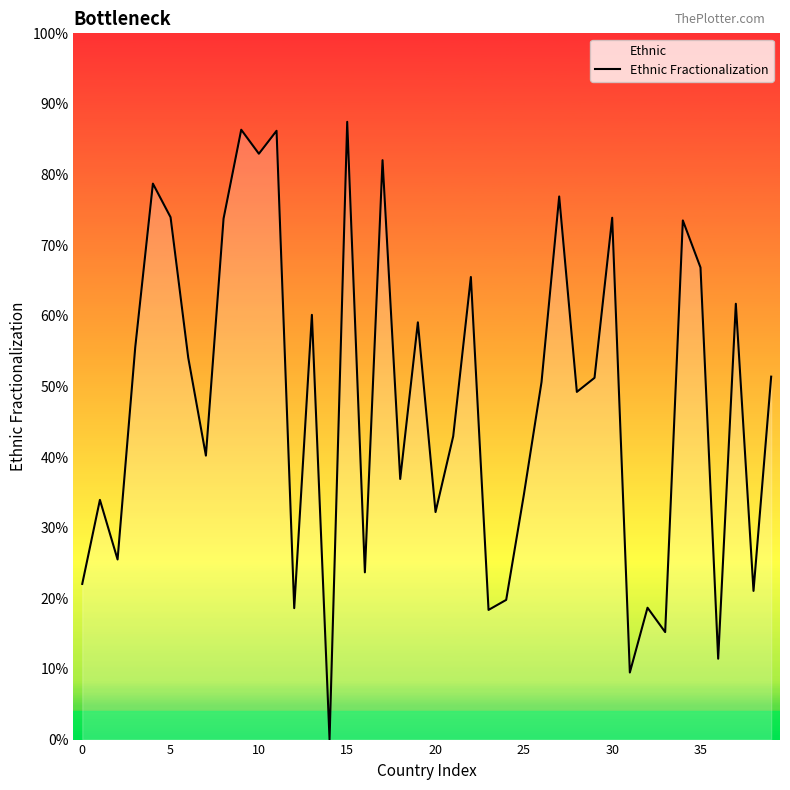

Which label corresponds to the largest value in the chart?

15